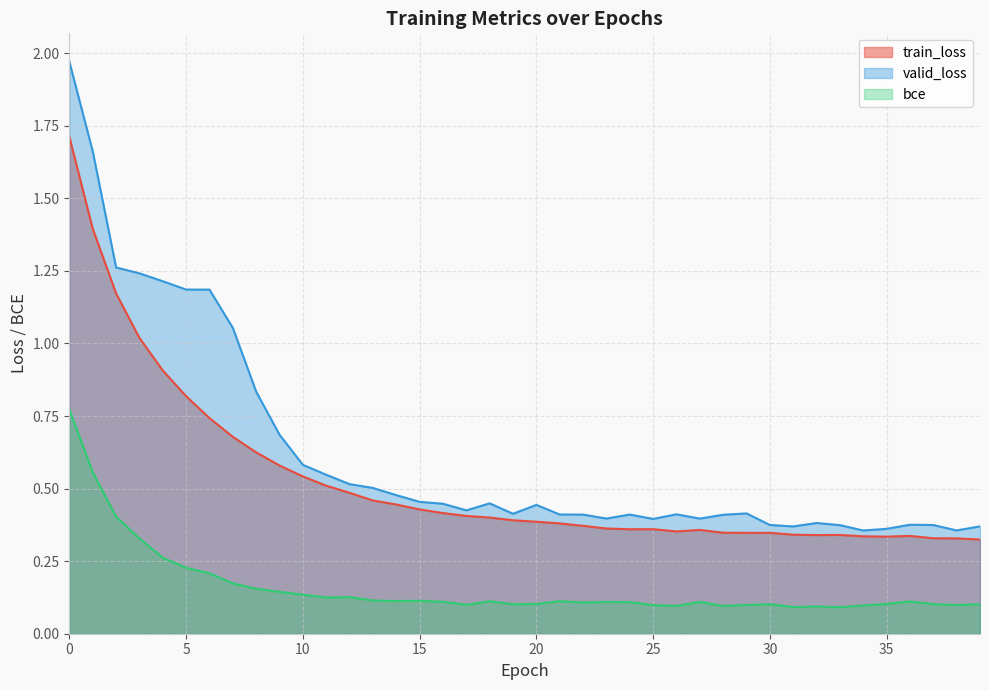

What is the difference between the maximum and minimum values in the train_loss series?

1.4